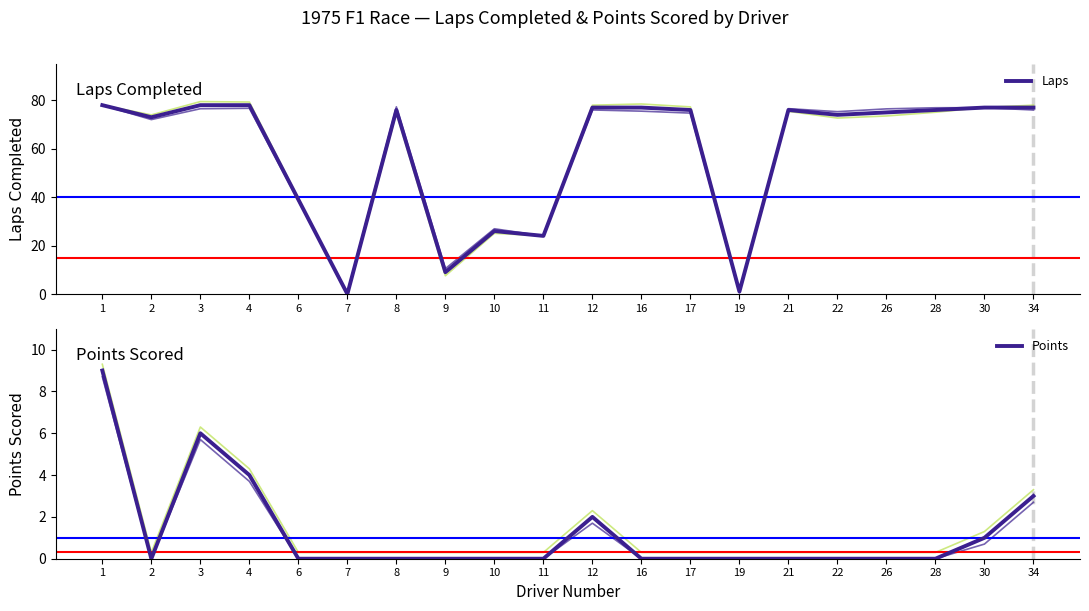

What is the greatest value displayed?

78